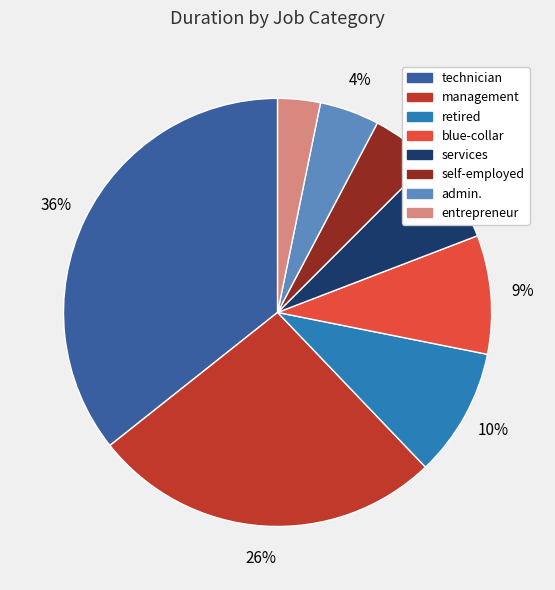

To the nearest percent, what is the average slice percentage?

12%